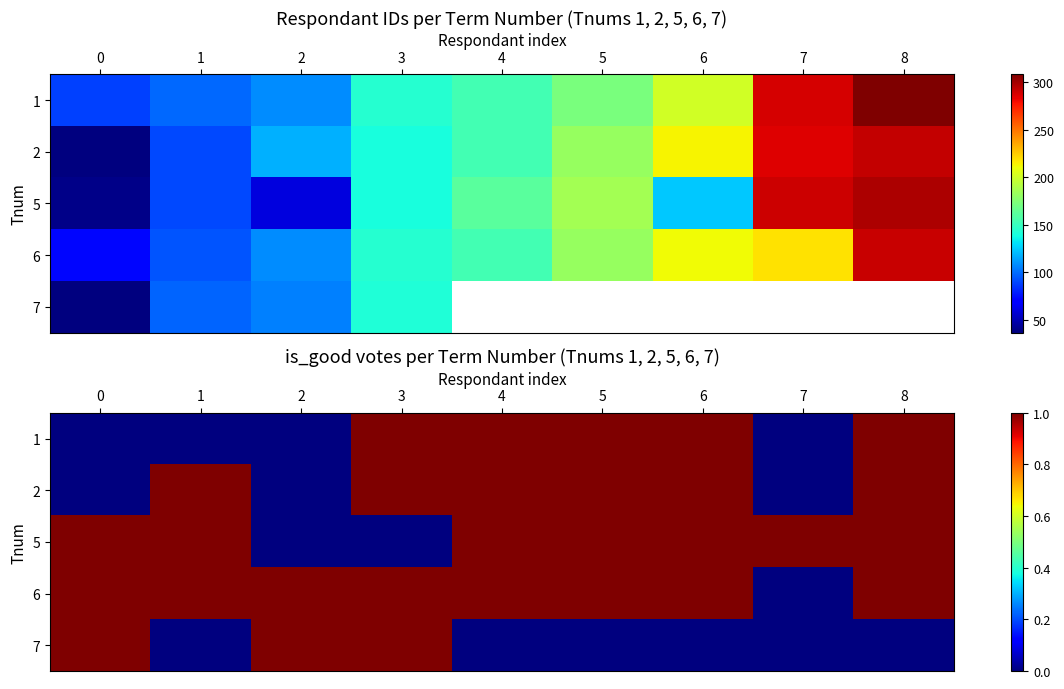

True or false: 5 has a value of 1 at 4.

True